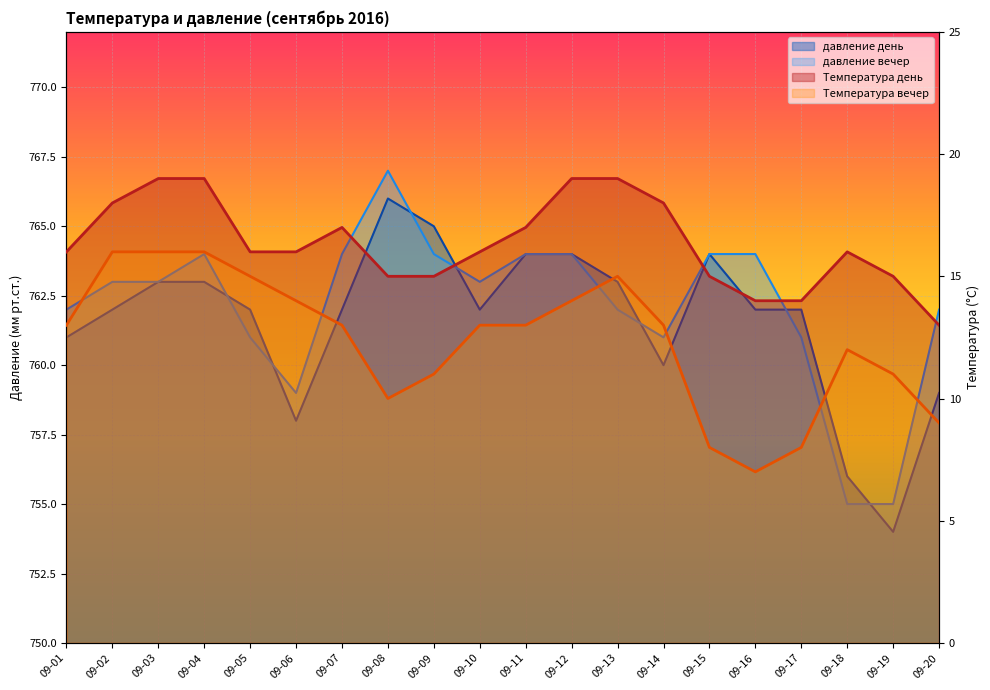

True or false: давление вечер and Температура вечер cross at least once.

False